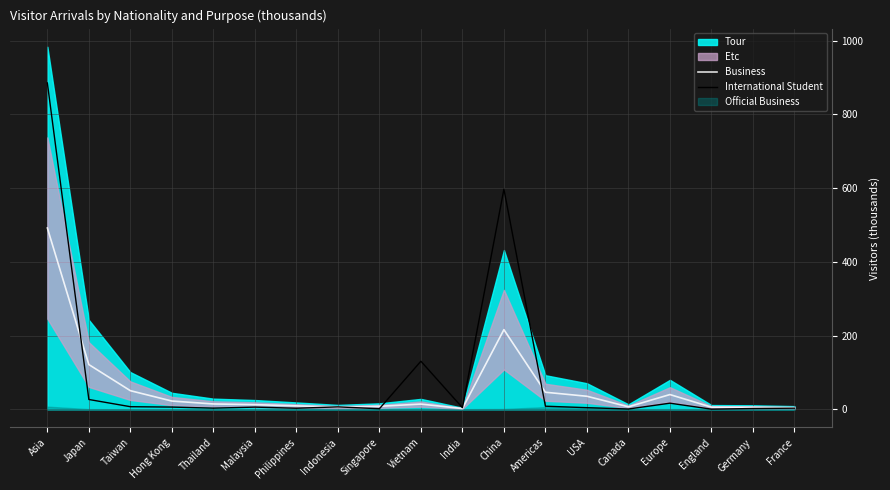

What is the label of the 4th point from the left?

Hong Kong